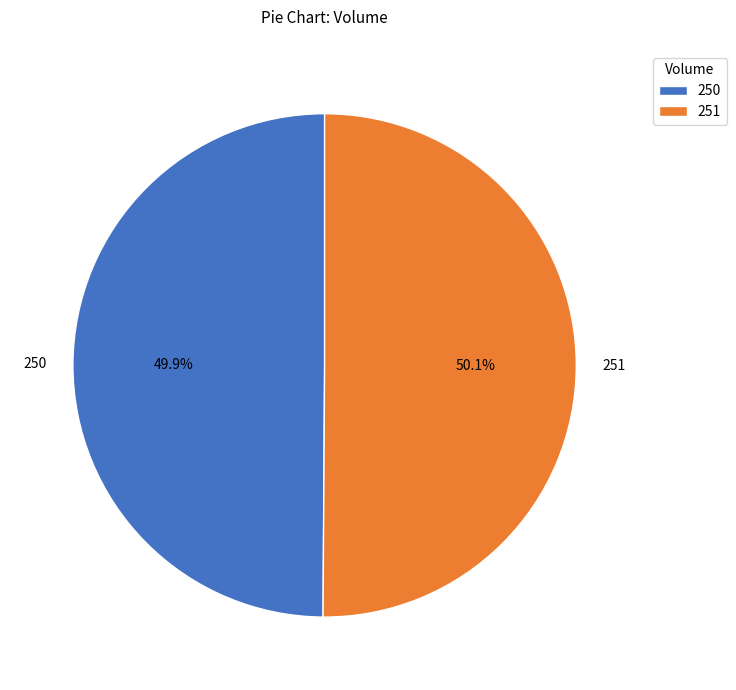

How much of the chart is everything except 251?

49.9%